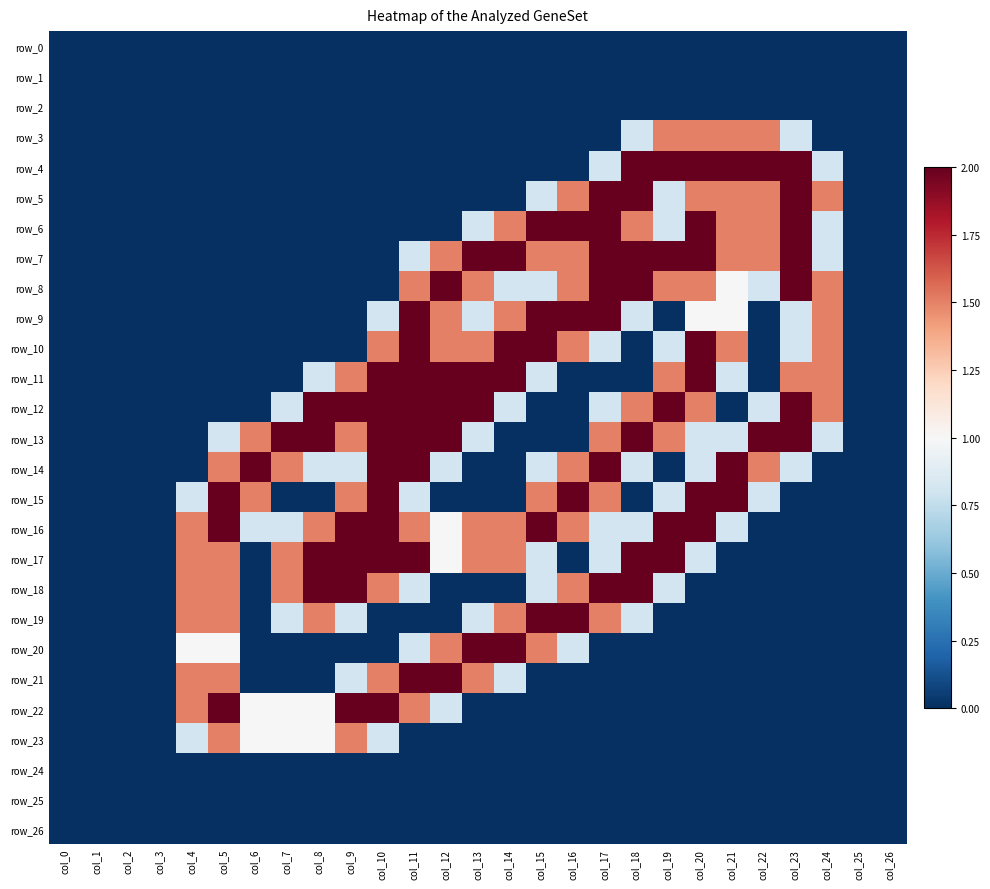

Reading right to left, transcribe all the data shown in this chart.

row_0: col_26=0.0	col_25=0.0	col_24=0.0	col_23=0.0	col_22=0.0	col_21=0.0	col_20=0.0	col_19=0.0	col_18=0.0	col_17=0.0	col_16=0.0	col_15=0.0	col_14=0.0	col_13=0.0	col_12=0.0	col_11=0.0	col_10=0.0	col_9=0.0	col_8=0.0	col_7=0.0	col_6=0.0	col_5=0.0	col_4=0.0	col_3=0.0	col_2=0.0	col_1=0.0	col_0=0.0
row_1: col_26=0.0	col_25=0.0	col_24=0.0	col_23=0.0	col_22=0.0	col_21=0.0	col_20=0.0	col_19=0.0	col_18=0.0	col_17=0.0	col_16=0.0	col_15=0.0	col_14=0.0	col_13=0.0	col_12=0.0	col_11=0.0	col_10=0.0	col_9=0.0	col_8=0.0	col_7=0.0	col_6=0.0	col_5=0.0	col_4=0.0	col_3=0.0	col_2=0.0	col_1=0.0	col_0=0.0
row_2: col_26=0.0	col_25=0.0	col_24=0.0	col_23=0.0	col_22=0.0	col_21=0.0	col_20=0.0	col_19=0.0	col_18=0.0	col_17=0.0	col_16=0.0	col_15=0.0	col_14=0.0	col_13=0.0	col_12=0.0	col_11=0.0	col_10=0.0	col_9=0.0	col_8=0.0	col_7=0.0	col_6=0.0	col_5=0.0	col_4=0.0	col_3=0.0	col_2=0.0	col_1=0.0	col_0=0.0
row_3: col_26=0.0	col_25=0.0	col_24=0.0	col_23=0.8	col_22=1.5	col_21=1.5	col_20=1.5	col_19=1.5	col_18=0.8	col_17=0.0	col_16=0.0	col_15=0.0	col_14=0.0	col_13=0.0	col_12=0.0	col_11=0.0	col_10=0.0	col_9=0.0	col_8=0.0	col_7=0.0	col_6=0.0	col_5=0.0	col_4=0.0	col_3=0.0	col_2=0.0	col_1=0.0	col_0=0.0
row_4: col_26=0.0	col_25=0.0	col_24=0.8	col_23=2.0	col_22=2.0	col_21=2.0	col_20=2.0	col_19=2.0	col_18=2.0	col_17=0.8	col_16=0.0	col_15=0.0	col_14=0.0	col_13=0.0	col_12=0.0	col_11=0.0	col_10=0.0	col_9=0.0	col_8=0.0	col_7=0.0	col_6=0.0	col_5=0.0	col_4=0.0	col_3=0.0	col_2=0.0	col_1=0.0	col_0=0.0
row_5: col_26=0.0	col_25=0.0	col_24=1.5	col_23=2.0	col_22=1.5	col_21=1.5	col_20=1.5	col_19=0.8	col_18=2.0	col_17=2.0	col_16=1.5	col_15=0.8	col_14=0.0	col_13=0.0	col_12=0.0	col_11=0.0	col_10=0.0	col_9=0.0	col_8=0.0	col_7=0.0	col_6=0.0	col_5=0.0	col_4=0.0	col_3=0.0	col_2=0.0	col_1=0.0	col_0=0.0
row_6: col_26=0.0	col_25=0.0	col_24=0.8	col_23=2.0	col_22=1.5	col_21=1.5	col_20=2.0	col_19=0.8	col_18=1.5	col_17=2.0	col_16=2.0	col_15=2.0	col_14=1.5	col_13=0.8	col_12=0.0	col_11=0.0	col_10=0.0	col_9=0.0	col_8=0.0	col_7=0.0	col_6=0.0	col_5=0.0	col_4=0.0	col_3=0.0	col_2=0.0	col_1=0.0	col_0=0.0
row_7: col_26=0.0	col_25=0.0	col_24=0.8	col_23=2.0	col_22=1.5	col_21=1.5	col_20=2.0	col_19=2.0	col_18=2.0	col_17=2.0	col_16=1.5	col_15=1.5	col_14=2.0	col_13=2.0	col_12=1.5	col_11=0.8	col_10=0.0	col_9=0.0	col_8=0.0	col_7=0.0	col_6=0.0	col_5=0.0	col_4=0.0	col_3=0.0	col_2=0.0	col_1=0.0	col_0=0.0
row_8: col_26=0.0	col_25=0.0	col_24=1.5	col_23=2.0	col_22=0.8	col_21=1.0	col_20=1.5	col_19=1.5	col_18=2.0	col_17=2.0	col_16=1.5	col_15=0.8	col_14=0.8	col_13=1.5	col_12=2.0	col_11=1.5	col_10=0.0	col_9=0.0	col_8=0.0	col_7=0.0	col_6=0.0	col_5=0.0	col_4=0.0	col_3=0.0	col_2=0.0	col_1=0.0	col_0=0.0
row_9: col_26=0.0	col_25=0.0	col_24=1.5	col_23=0.8	col_22=0.0	col_21=1.0	col_20=1.0	col_19=0.0	col_18=0.8	col_17=2.0	col_16=2.0	col_15=2.0	col_14=1.5	col_13=0.8	col_12=1.5	col_11=2.0	col_10=0.8	col_9=0.0	col_8=0.0	col_7=0.0	col_6=0.0	col_5=0.0	col_4=0.0	col_3=0.0	col_2=0.0	col_1=0.0	col_0=0.0
row_10: col_26=0.0	col_25=0.0	col_24=1.5	col_23=0.8	col_22=0.0	col_21=1.5	col_20=2.0	col_19=0.8	col_18=0.0	col_17=0.8	col_16=1.5	col_15=2.0	col_14=2.0	col_13=1.5	col_12=1.5	col_11=2.0	col_10=1.5	col_9=0.0	col_8=0.0	col_7=0.0	col_6=0.0	col_5=0.0	col_4=0.0	col_3=0.0	col_2=0.0	col_1=0.0	col_0=0.0
row_11: col_26=0.0	col_25=0.0	col_24=1.5	col_23=1.5	col_22=0.0	col_21=0.8	col_20=2.0	col_19=1.5	col_18=0.0	col_17=0.0	col_16=0.0	col_15=0.8	col_14=2.0	col_13=2.0	col_12=2.0	col_11=2.0	col_10=2.0	col_9=1.5	col_8=0.8	col_7=0.0	col_6=0.0	col_5=0.0	col_4=0.0	col_3=0.0	col_2=0.0	col_1=0.0	col_0=0.0
row_12: col_26=0.0	col_25=0.0	col_24=1.5	col_23=2.0	col_22=0.8	col_21=0.0	col_20=1.5	col_19=2.0	col_18=1.5	col_17=0.8	col_16=0.0	col_15=0.0	col_14=0.8	col_13=2.0	col_12=2.0	col_11=2.0	col_10=2.0	col_9=2.0	col_8=2.0	col_7=0.8	col_6=0.0	col_5=0.0	col_4=0.0	col_3=0.0	col_2=0.0	col_1=0.0	col_0=0.0
row_13: col_26=0.0	col_25=0.0	col_24=0.8	col_23=2.0	col_22=2.0	col_21=0.8	col_20=0.8	col_19=1.5	col_18=2.0	col_17=1.5	col_16=0.0	col_15=0.0	col_14=0.0	col_13=0.8	col_12=2.0	col_11=2.0	col_10=2.0	col_9=1.5	col_8=2.0	col_7=2.0	col_6=1.5	col_5=0.8	col_4=0.0	col_3=0.0	col_2=0.0	col_1=0.0	col_0=0.0
row_14: col_26=0.0	col_25=0.0	col_24=0.0	col_23=0.8	col_22=1.5	col_21=2.0	col_20=0.8	col_19=0.0	col_18=0.8	col_17=2.0	col_16=1.5	col_15=0.8	col_14=0.0	col_13=0.0	col_12=0.8	col_11=2.0	col_10=2.0	col_9=0.8	col_8=0.8	col_7=1.5	col_6=2.0	col_5=1.5	col_4=0.0	col_3=0.0	col_2=0.0	col_1=0.0	col_0=0.0
row_15: col_26=0.0	col_25=0.0	col_24=0.0	col_23=0.0	col_22=0.8	col_21=2.0	col_20=2.0	col_19=0.8	col_18=0.0	col_17=1.5	col_16=2.0	col_15=1.5	col_14=0.0	col_13=0.0	col_12=0.0	col_11=0.8	col_10=2.0	col_9=1.5	col_8=0.0	col_7=0.0	col_6=1.5	col_5=2.0	col_4=0.8	col_3=0.0	col_2=0.0	col_1=0.0	col_0=0.0
row_16: col_26=0.0	col_25=0.0	col_24=0.0	col_23=0.0	col_22=0.0	col_21=0.8	col_20=2.0	col_19=2.0	col_18=0.8	col_17=0.8	col_16=1.5	col_15=2.0	col_14=1.5	col_13=1.5	col_12=1.0	col_11=1.5	col_10=2.0	col_9=2.0	col_8=1.5	col_7=0.8	col_6=0.8	col_5=2.0	col_4=1.5	col_3=0.0	col_2=0.0	col_1=0.0	col_0=0.0
row_17: col_26=0.0	col_25=0.0	col_24=0.0	col_23=0.0	col_22=0.0	col_21=0.0	col_20=0.8	col_19=2.0	col_18=2.0	col_17=0.8	col_16=0.0	col_15=0.8	col_14=1.5	col_13=1.5	col_12=1.0	col_11=2.0	col_10=2.0	col_9=2.0	col_8=2.0	col_7=1.5	col_6=0.0	col_5=1.5	col_4=1.5	col_3=0.0	col_2=0.0	col_1=0.0	col_0=0.0
row_18: col_26=0.0	col_25=0.0	col_24=0.0	col_23=0.0	col_22=0.0	col_21=0.0	col_20=0.0	col_19=0.8	col_18=2.0	col_17=2.0	col_16=1.5	col_15=0.8	col_14=0.0	col_13=0.0	col_12=0.0	col_11=0.8	col_10=1.5	col_9=2.0	col_8=2.0	col_7=1.5	col_6=0.0	col_5=1.5	col_4=1.5	col_3=0.0	col_2=0.0	col_1=0.0	col_0=0.0
row_19: col_26=0.0	col_25=0.0	col_24=0.0	col_23=0.0	col_22=0.0	col_21=0.0	col_20=0.0	col_19=0.0	col_18=0.8	col_17=1.5	col_16=2.0	col_15=2.0	col_14=1.5	col_13=0.8	col_12=0.0	col_11=0.0	col_10=0.0	col_9=0.8	col_8=1.5	col_7=0.8	col_6=0.0	col_5=1.5	col_4=1.5	col_3=0.0	col_2=0.0	col_1=0.0	col_0=0.0
row_20: col_26=0.0	col_25=0.0	col_24=0.0	col_23=0.0	col_22=0.0	col_21=0.0	col_20=0.0	col_19=0.0	col_18=0.0	col_17=0.0	col_16=0.8	col_15=1.5	col_14=2.0	col_13=2.0	col_12=1.5	col_11=0.8	col_10=0.0	col_9=0.0	col_8=0.0	col_7=0.0	col_6=0.0	col_5=1.0	col_4=1.0	col_3=0.0	col_2=0.0	col_1=0.0	col_0=0.0
row_21: col_26=0.0	col_25=0.0	col_24=0.0	col_23=0.0	col_22=0.0	col_21=0.0	col_20=0.0	col_19=0.0	col_18=0.0	col_17=0.0	col_16=0.0	col_15=0.0	col_14=0.8	col_13=1.5	col_12=2.0	col_11=2.0	col_10=1.5	col_9=0.8	col_8=0.0	col_7=0.0	col_6=0.0	col_5=1.5	col_4=1.5	col_3=0.0	col_2=0.0	col_1=0.0	col_0=0.0
row_22: col_26=0.0	col_25=0.0	col_24=0.0	col_23=0.0	col_22=0.0	col_21=0.0	col_20=0.0	col_19=0.0	col_18=0.0	col_17=0.0	col_16=0.0	col_15=0.0	col_14=0.0	col_13=0.0	col_12=0.8	col_11=1.5	col_10=2.0	col_9=2.0	col_8=1.0	col_7=1.0	col_6=1.0	col_5=2.0	col_4=1.5	col_3=0.0	col_2=0.0	col_1=0.0	col_0=0.0
row_23: col_26=0.0	col_25=0.0	col_24=0.0	col_23=0.0	col_22=0.0	col_21=0.0	col_20=0.0	col_19=0.0	col_18=0.0	col_17=0.0	col_16=0.0	col_15=0.0	col_14=0.0	col_13=0.0	col_12=0.0	col_11=0.0	col_10=0.8	col_9=1.5	col_8=1.0	col_7=1.0	col_6=1.0	col_5=1.5	col_4=0.8	col_3=0.0	col_2=0.0	col_1=0.0	col_0=0.0
row_24: col_26=0.0	col_25=0.0	col_24=0.0	col_23=0.0	col_22=0.0	col_21=0.0	col_20=0.0	col_19=0.0	col_18=0.0	col_17=0.0	col_16=0.0	col_15=0.0	col_14=0.0	col_13=0.0	col_12=0.0	col_11=0.0	col_10=0.0	col_9=0.0	col_8=0.0	col_7=0.0	col_6=0.0	col_5=0.0	col_4=0.0	col_3=0.0	col_2=0.0	col_1=0.0	col_0=0.0
row_25: col_26=0.0	col_25=0.0	col_24=0.0	col_23=0.0	col_22=0.0	col_21=0.0	col_20=0.0	col_19=0.0	col_18=0.0	col_17=0.0	col_16=0.0	col_15=0.0	col_14=0.0	col_13=0.0	col_12=0.0	col_11=0.0	col_10=0.0	col_9=0.0	col_8=0.0	col_7=0.0	col_6=0.0	col_5=0.0	col_4=0.0	col_3=0.0	col_2=0.0	col_1=0.0	col_0=0.0
row_26: col_26=0.0	col_25=0.0	col_24=0.0	col_23=0.0	col_22=0.0	col_21=0.0	col_20=0.0	col_19=0.0	col_18=0.0	col_17=0.0	col_16=0.0	col_15=0.0	col_14=0.0	col_13=0.0	col_12=0.0	col_11=0.0	col_10=0.0	col_9=0.0	col_8=0.0	col_7=0.0	col_6=0.0	col_5=0.0	col_4=0.0	col_3=0.0	col_2=0.0	col_1=0.0	col_0=0.0